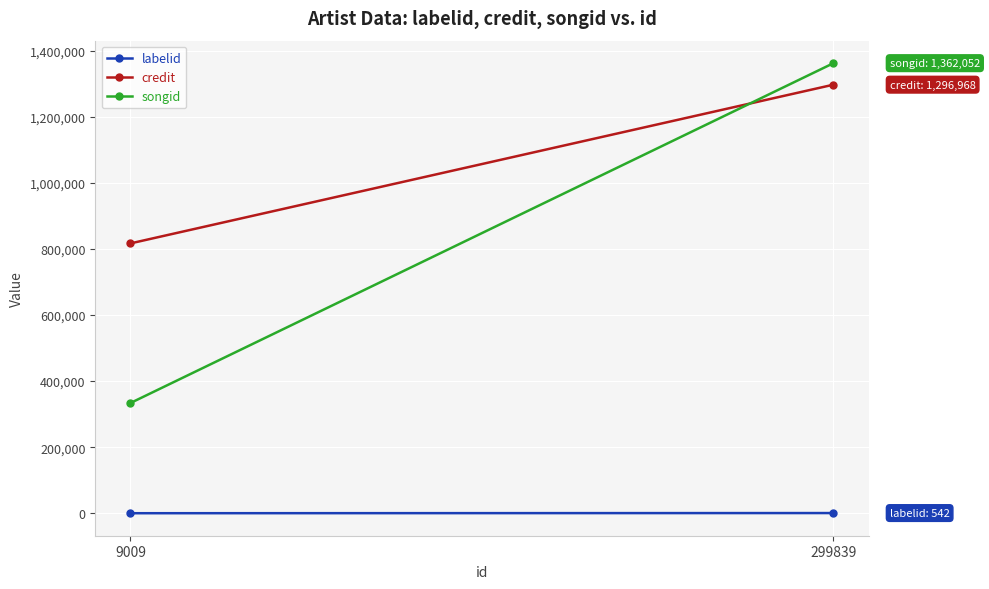

The value of credit at 299839 is 393511. True or false?

False